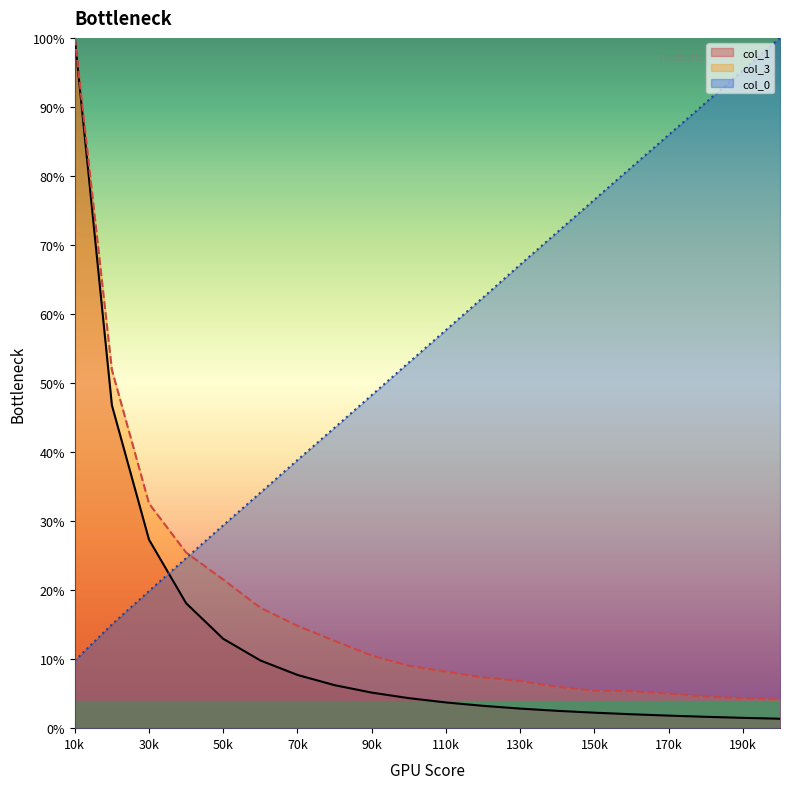

At which category is the sum across all series the highest?

10k